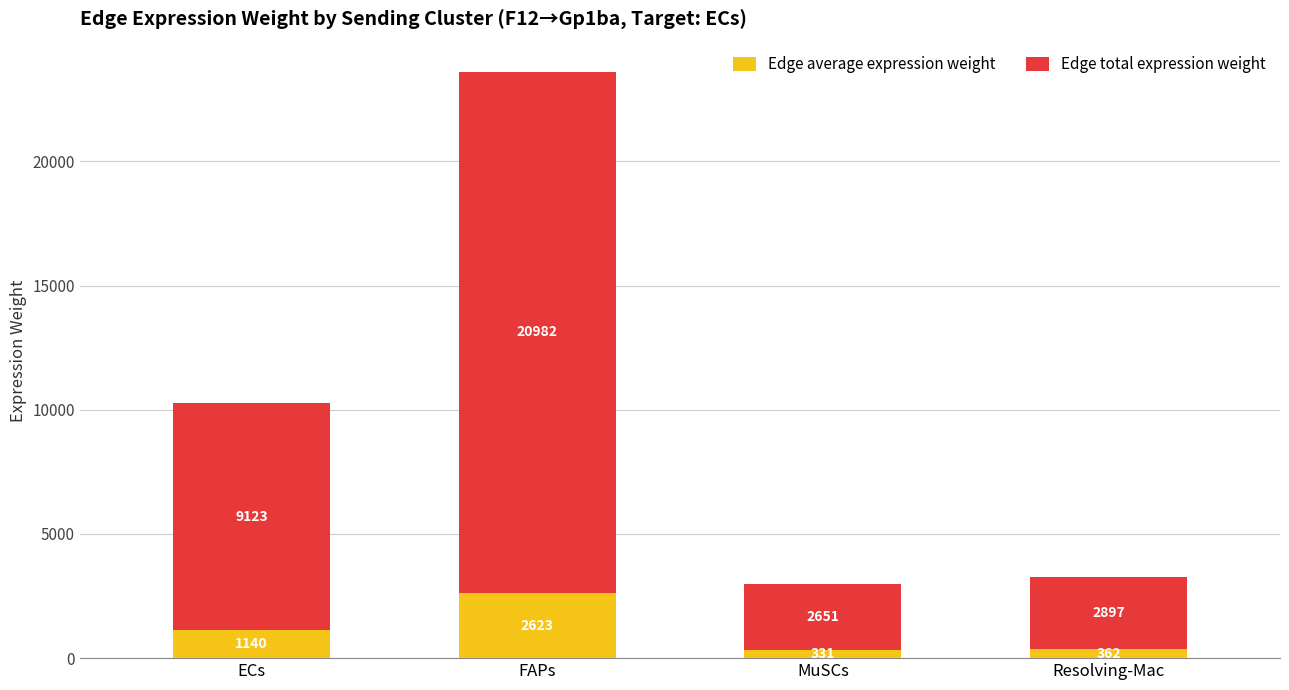

Are the bars grouped side by side (vs. stacked)?

No